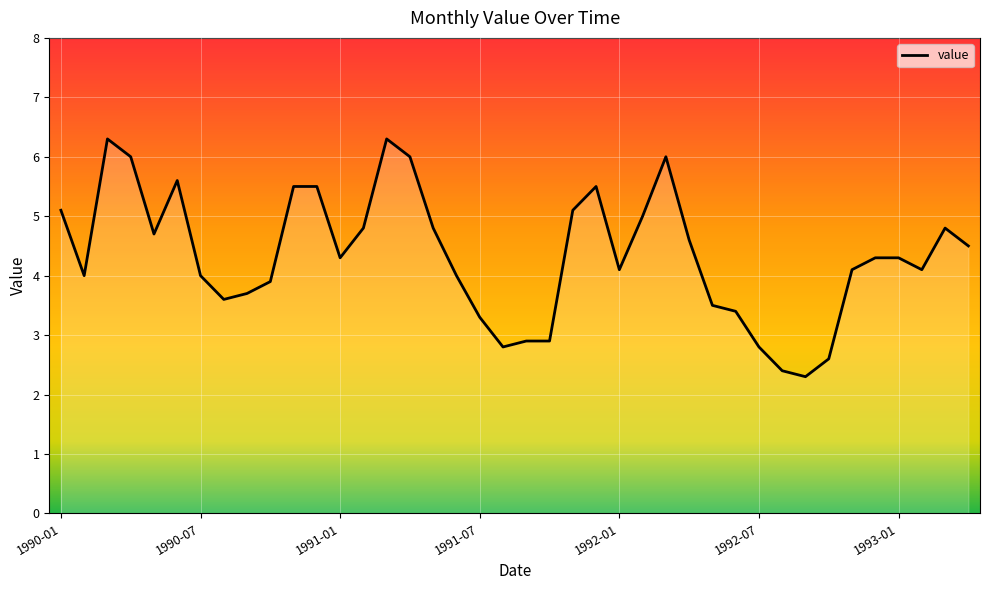

What is the smallest value displayed?

2.3